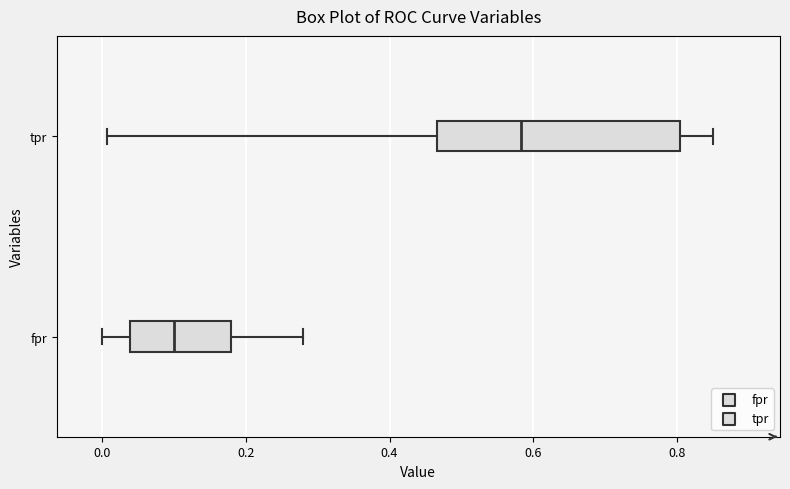

Reading bottom to top, read every box against the x-axis: the position of its median line, the range the box covers, and the ends of its whiskers. The values are not printed on the chart, so give them approximately, as read against the axis.

fpr: median 0.10, box 0.04 to 0.18, whiskers 0.00 to 0.28
tpr: median 0.58, box 0.46 to 0.80, whiskers 0.00 to 0.86